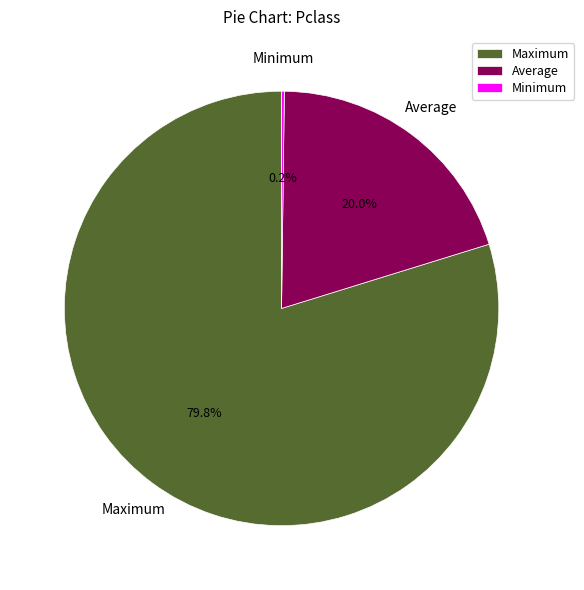

What percentage is NOT represented by Average?

80.0%